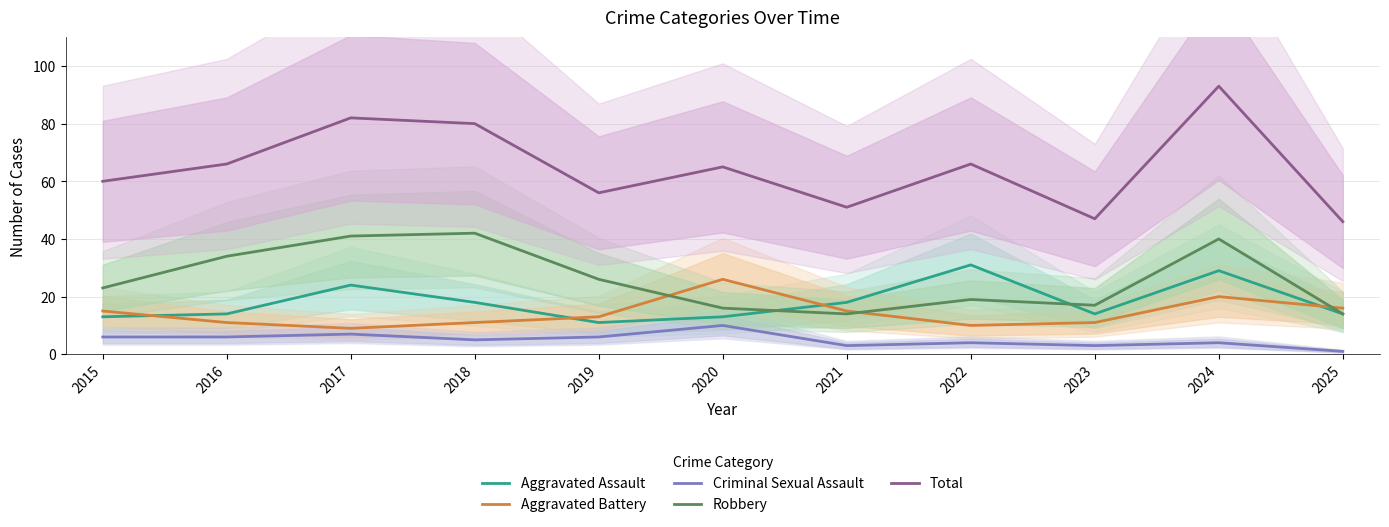

What is the lowest value of the Criminal Sexual Assault series?

1